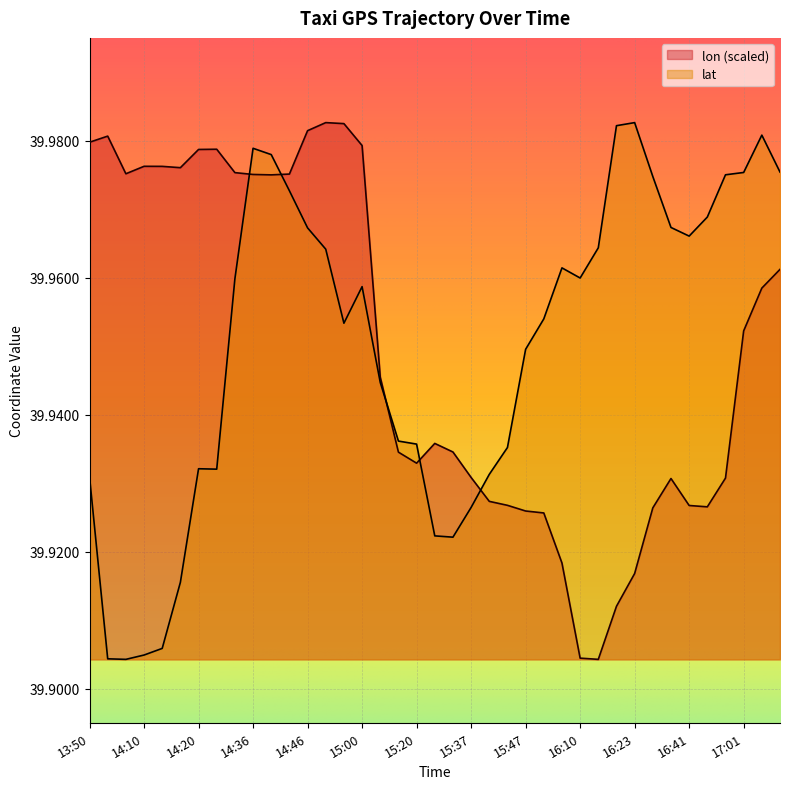

How many categories are shown in the chart?

39